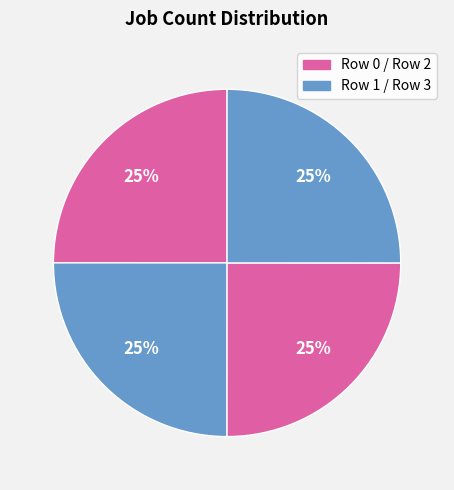

Count the number of slices in the pie.

4